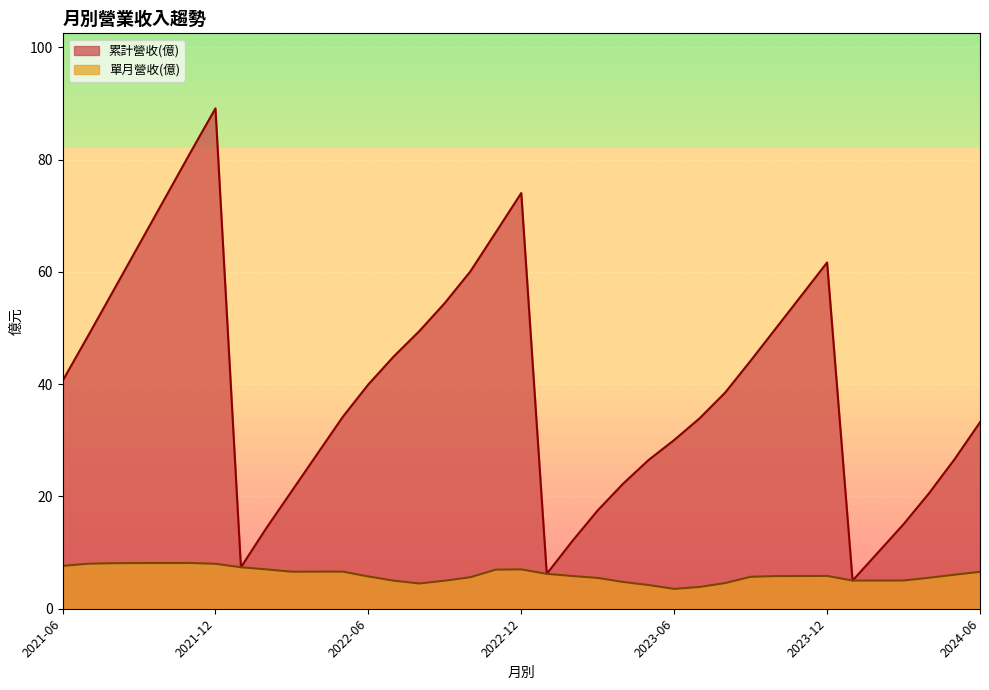

Which category has the highest value in the 單月營收(億) series?

2021-11